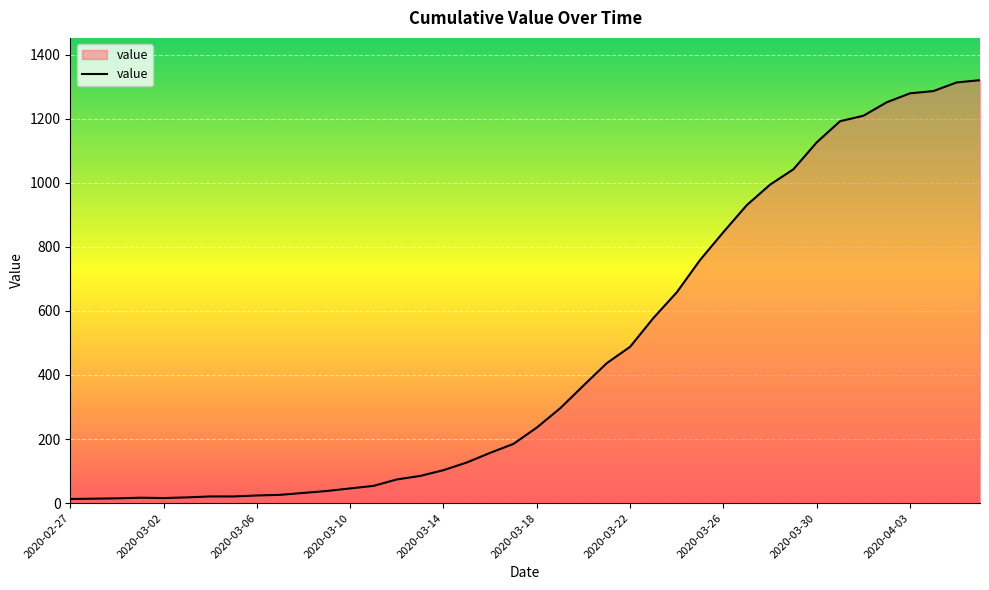

What is the greatest value displayed?

1320